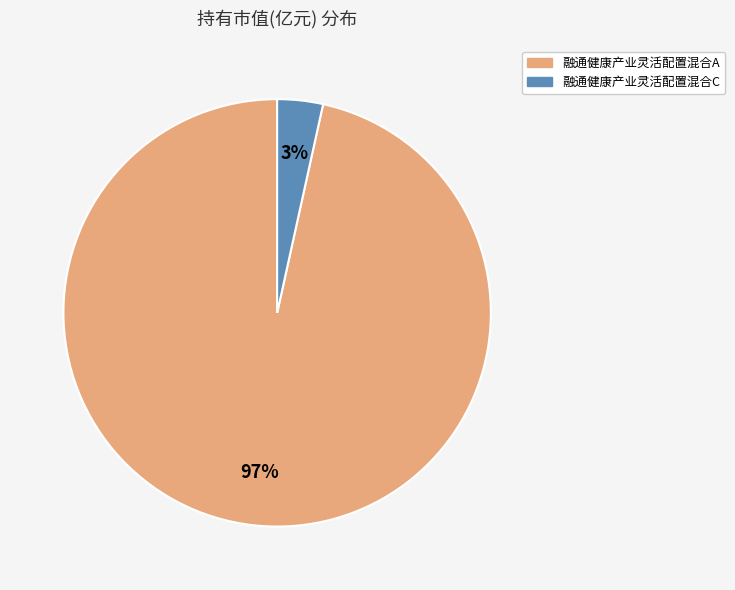

To the nearest percent, what is the combined percentage of 融通健康产业灵活配置混合A and 融通健康产业灵活配置混合C?

100%